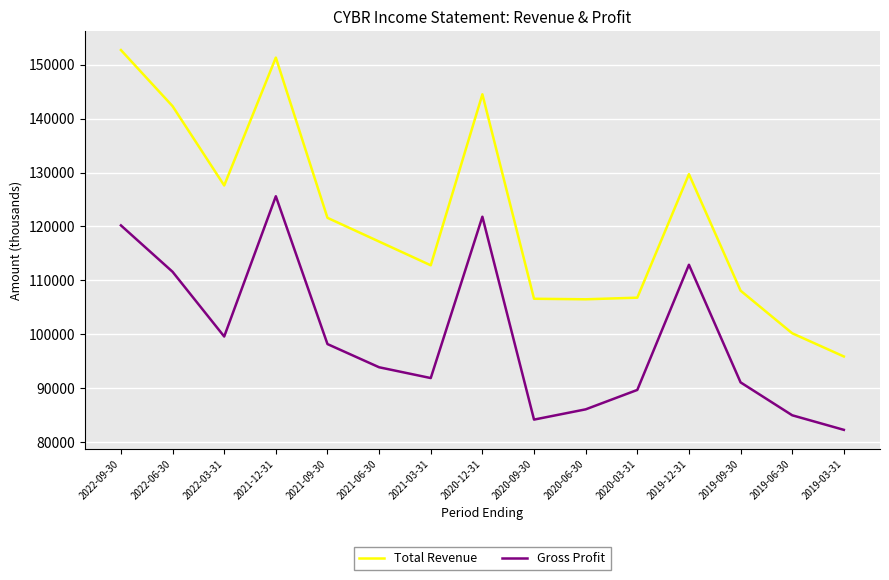

Which series has the largest total across all categories?

Total Revenue